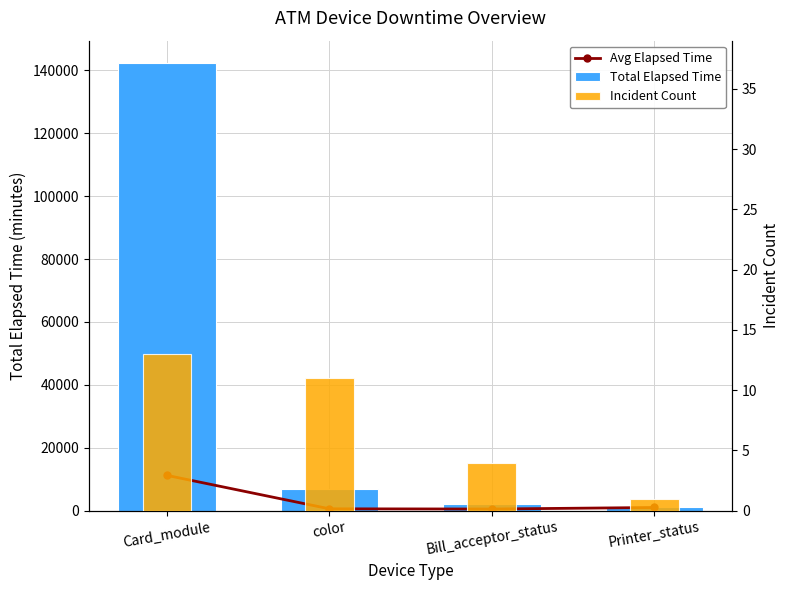

What is the maximum value for Total Elapsed Time?

142309.0